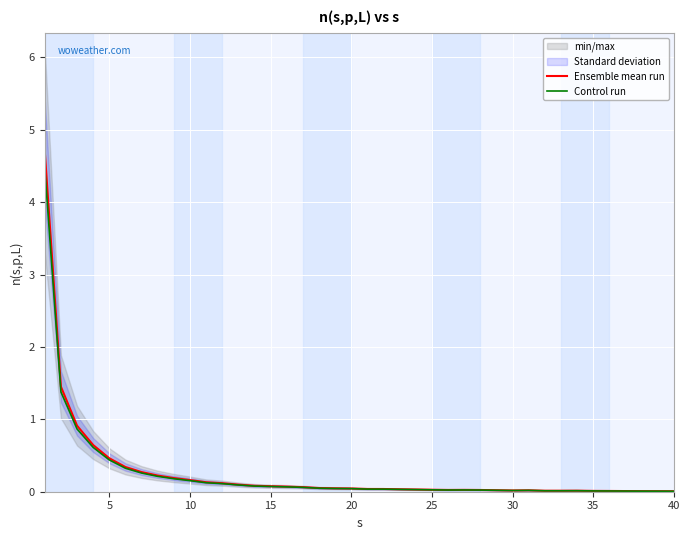

What is the maximum value for Ensemble mean run?

4.7